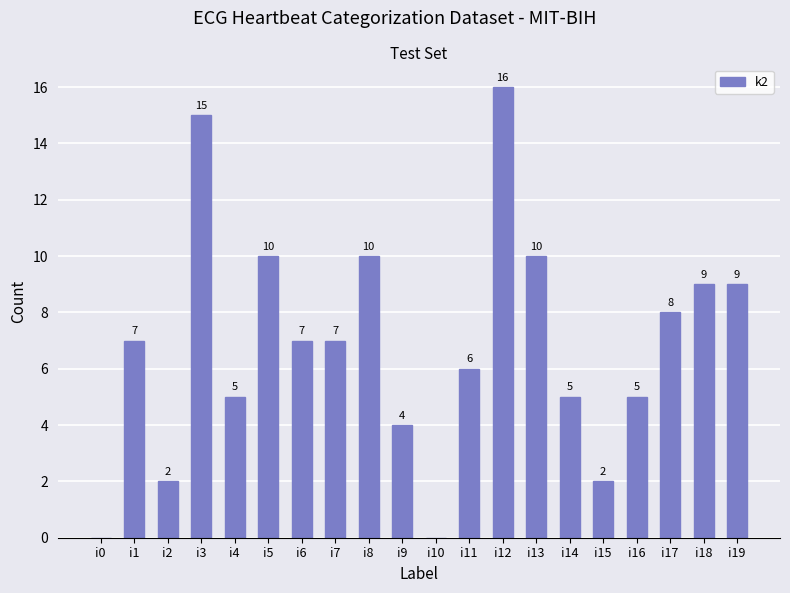

How many positive values are there?

18